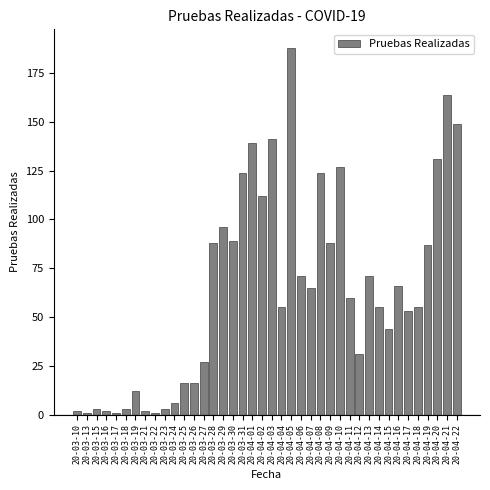

True or false: the data shows 88 at 20-04-09.

True